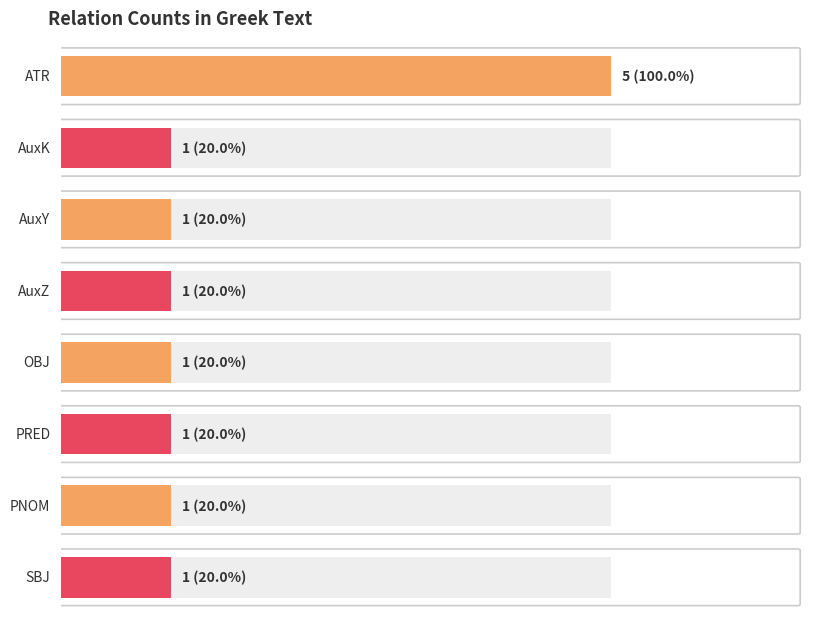

The chart shows a value of 0 at PRED. True or false?

False